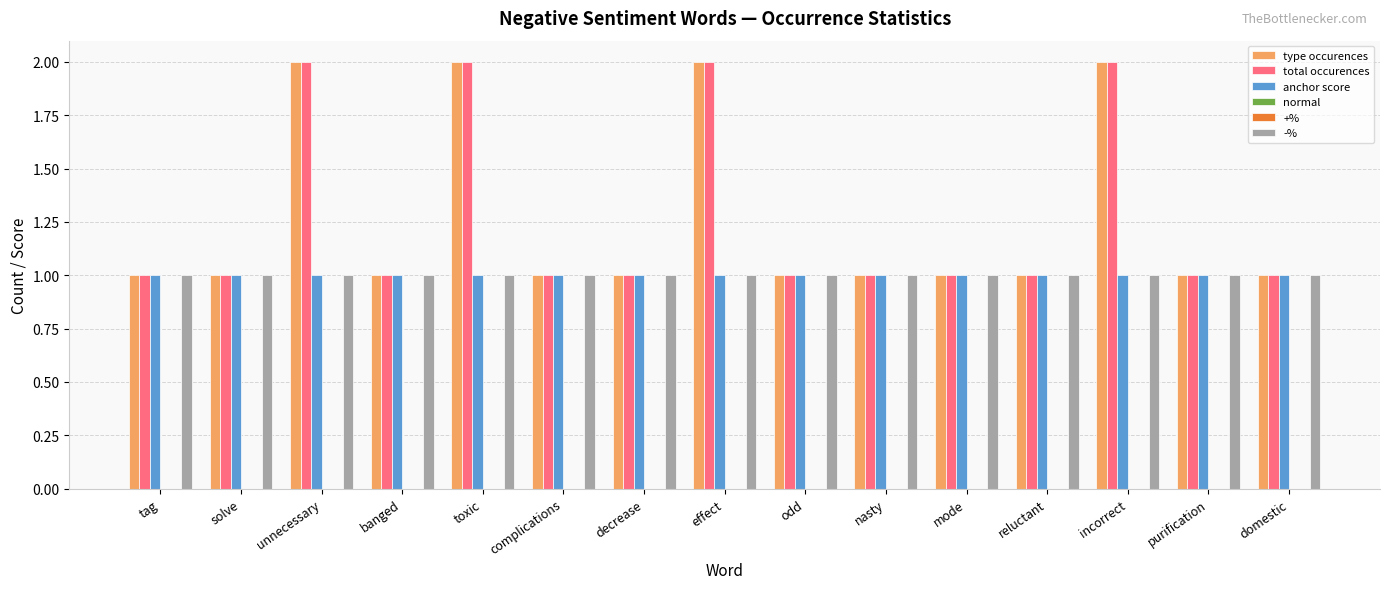

What is the label of the 1st bar from the left?

tag